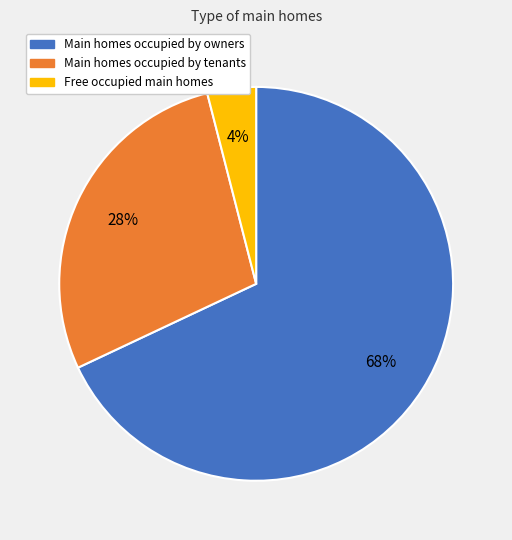

To the nearest percent, what is the average slice percentage?

33%